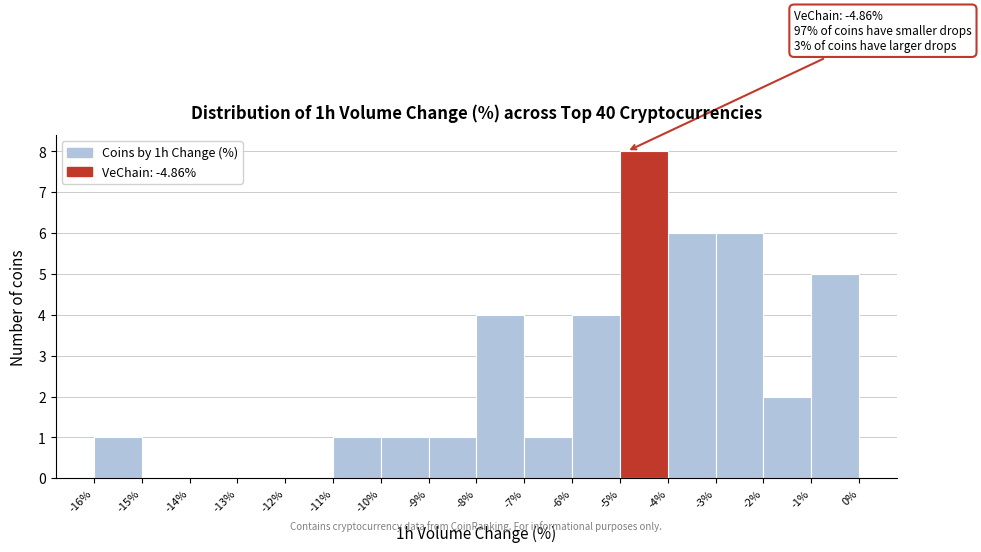

Over which range of the x-axis is the bar tallest?

-5% to -4%